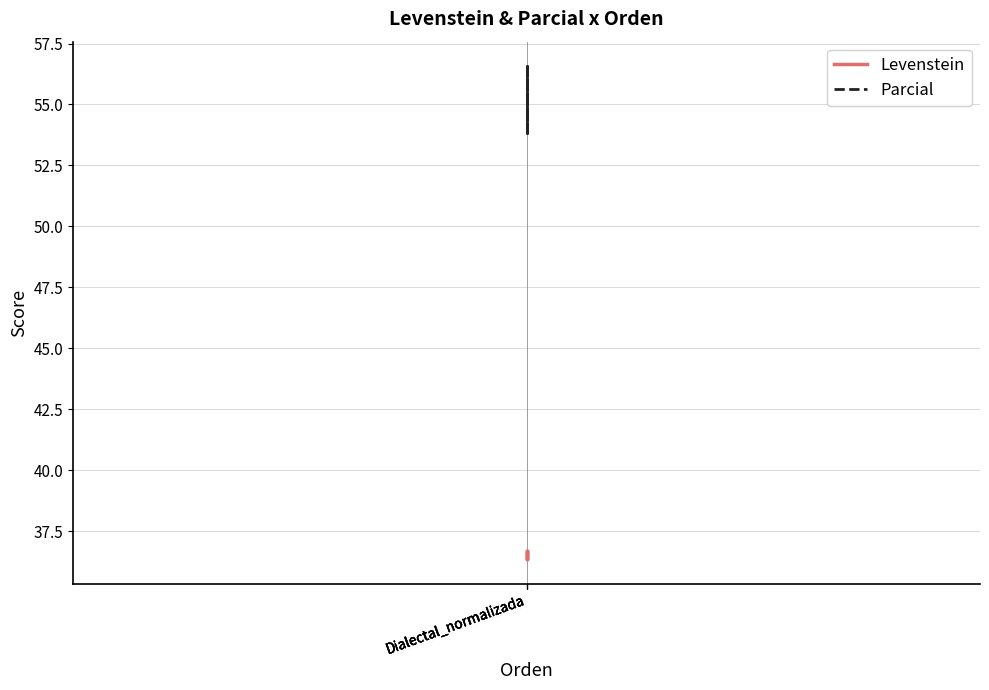

What is the difference between the second highest and minimum values in the Parcial series?

2.7